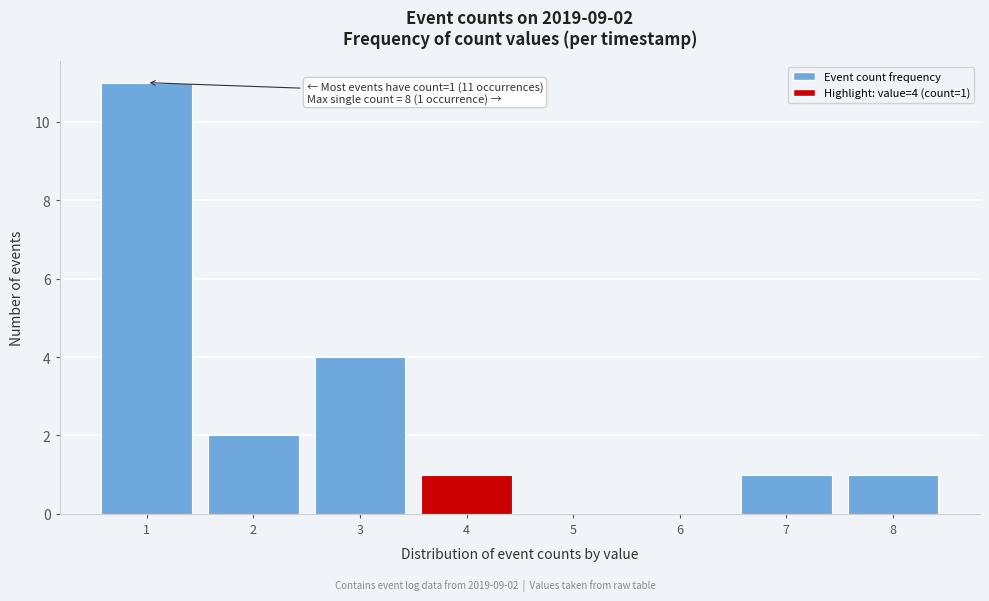

Reading right to left, extract all data points from this chart.

8=1	7=1	6=0	5=0	4=1	3=4	2=2	1=11